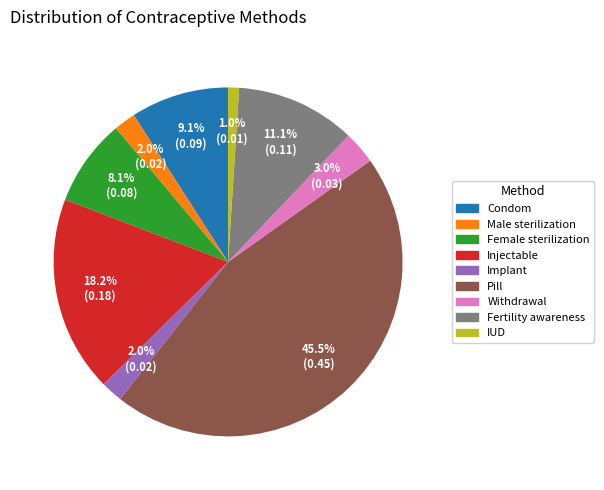

Which has a higher value, Fertility awareness or Male sterilization?

Fertility awareness